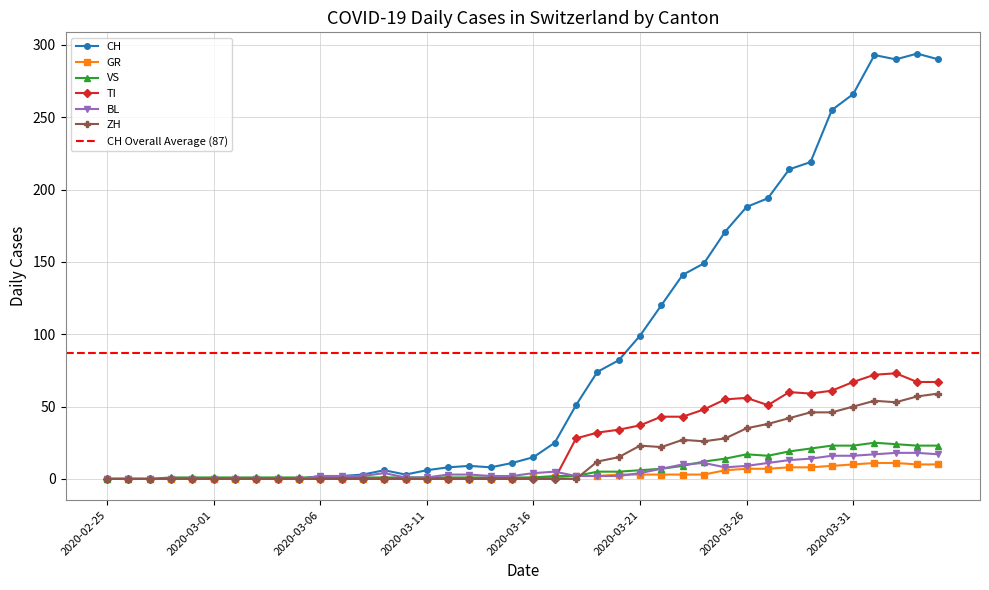

What is the highest value of the BL series?

18